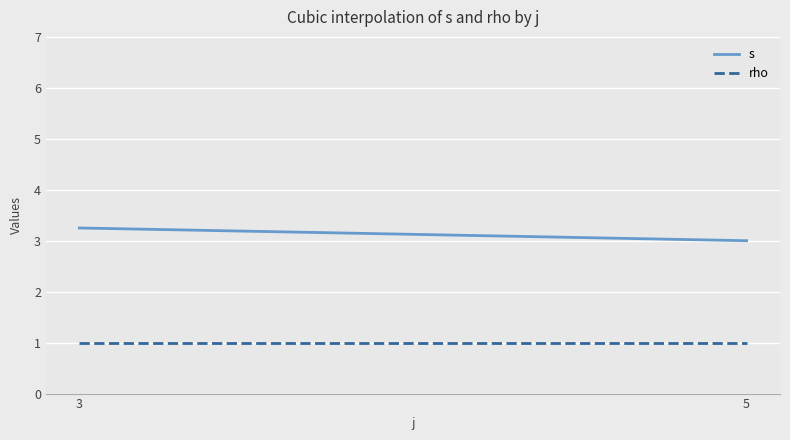

True or false: s and rho cross at least once.

False